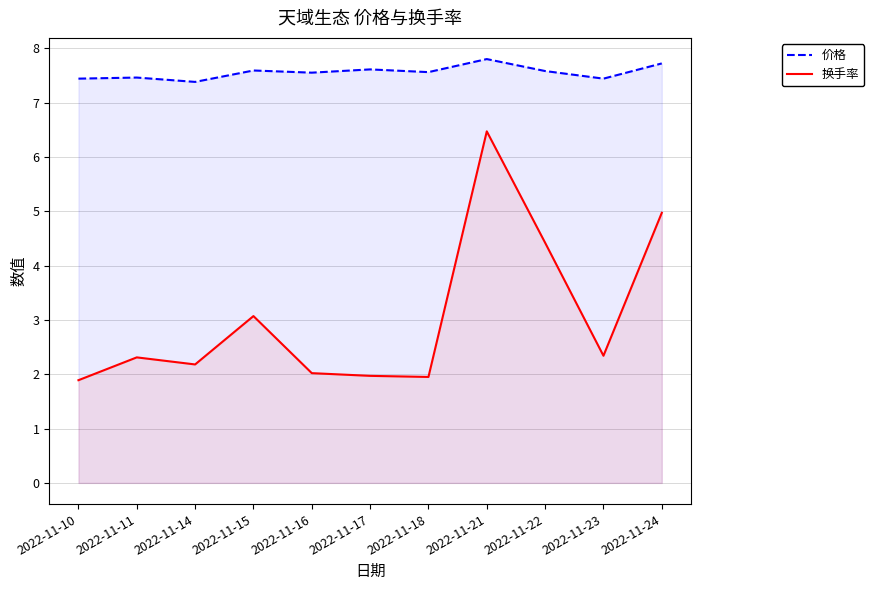

In 价格, how many points are higher than both neighbors (excluding endpoints)?

4